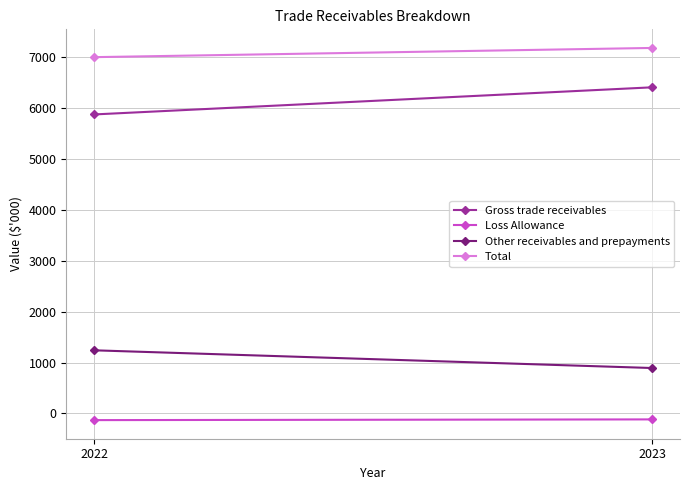

The value of Gross trade receivables at 2023 is 10898. True or false?

False